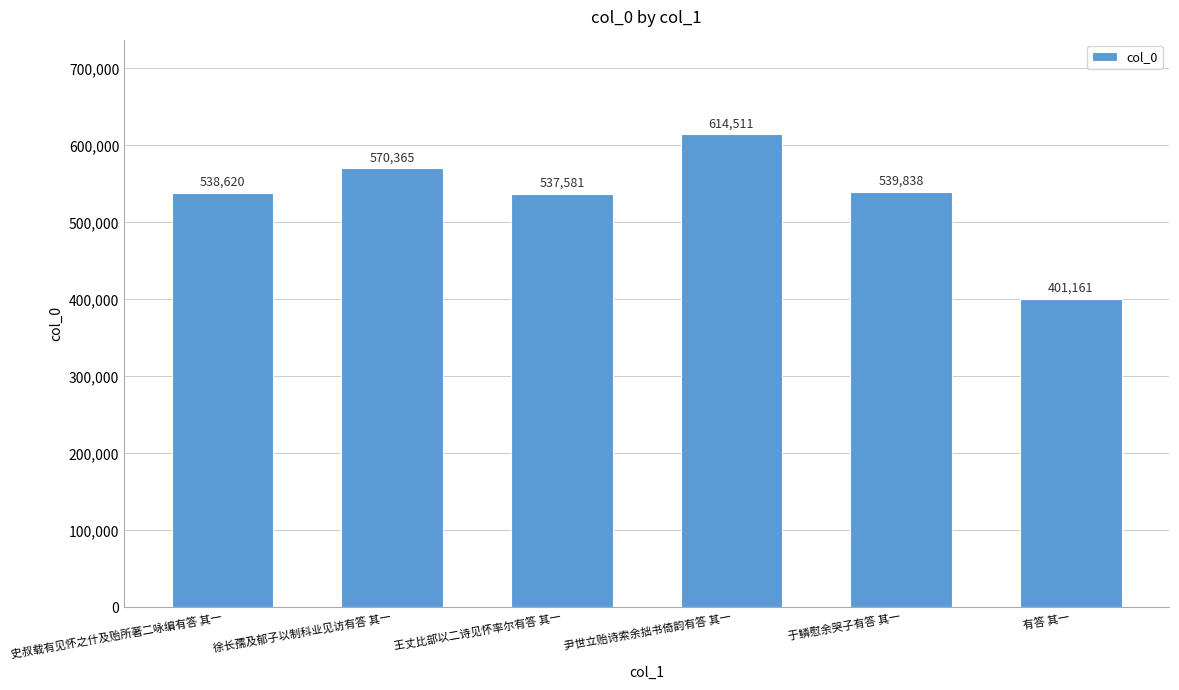

Count the number of data series in this chart.

1